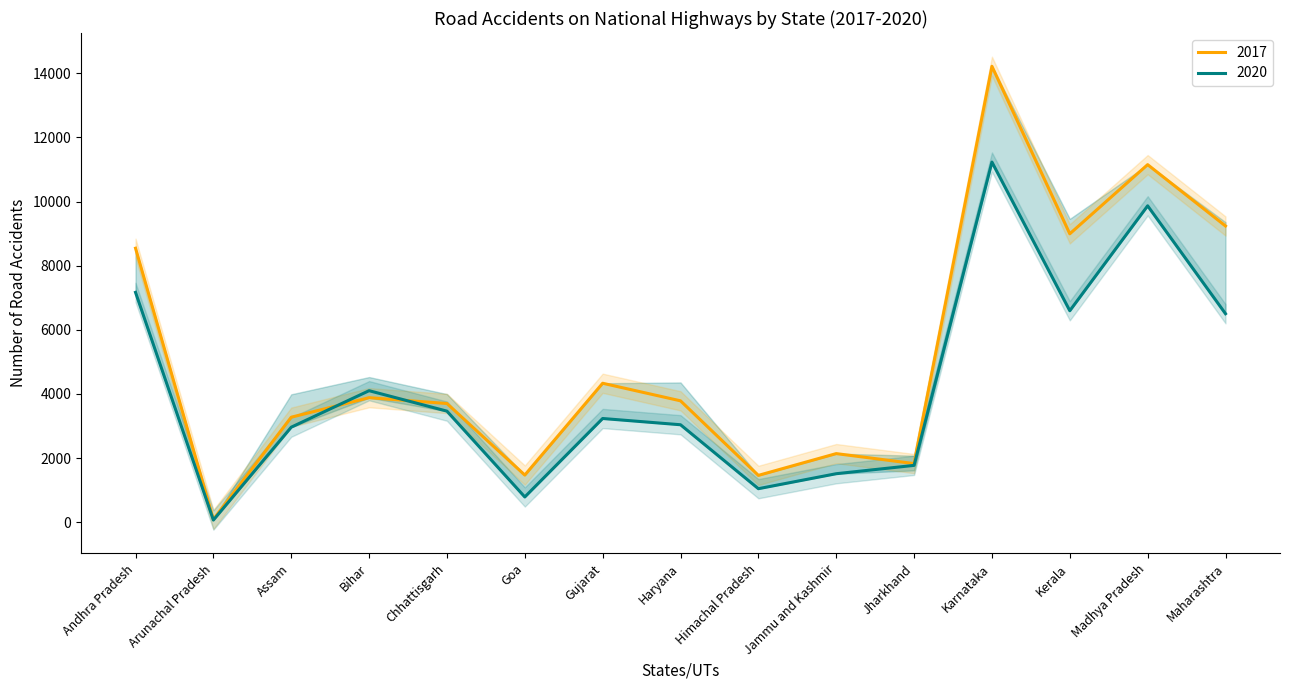

What is the value of the 2019 point at the 7th from the left?

3234